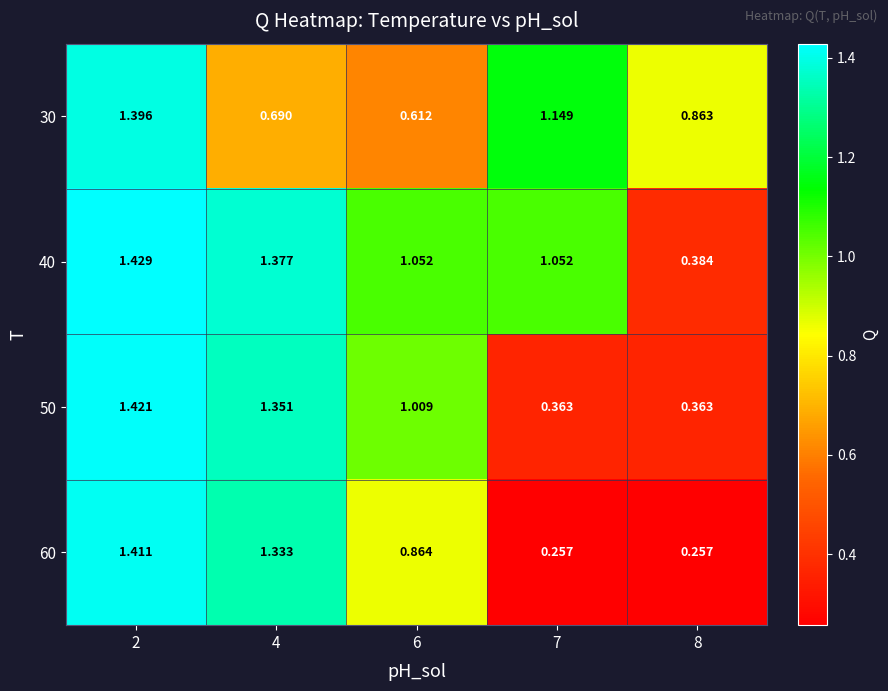

Is the value of 60 at 6 greater than the value of 50 at 6?

No